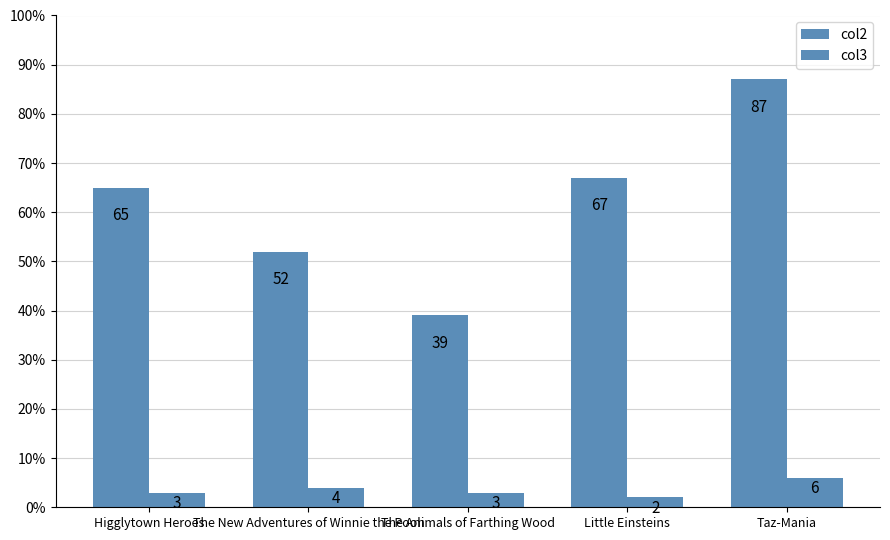

At which category is the sum across all series the highest?

Taz-Mania